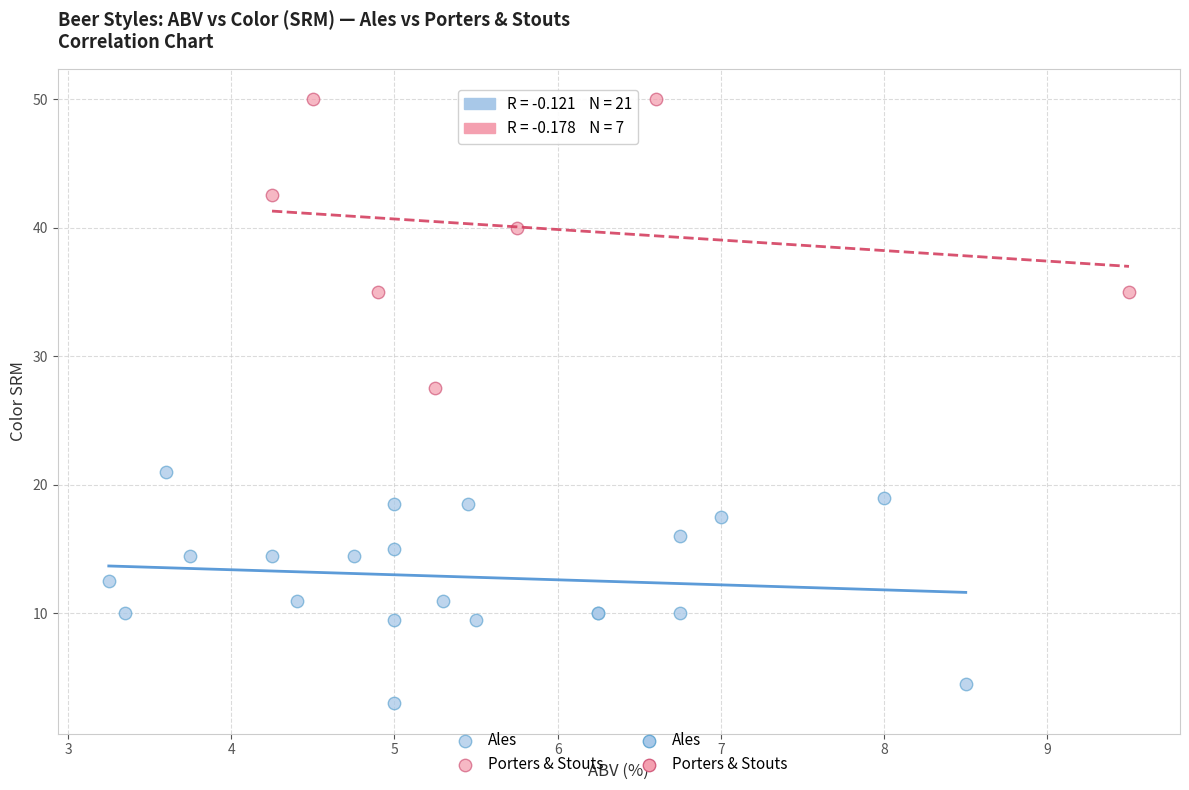

Which series reaches the minimum Y coordinate?

Ales